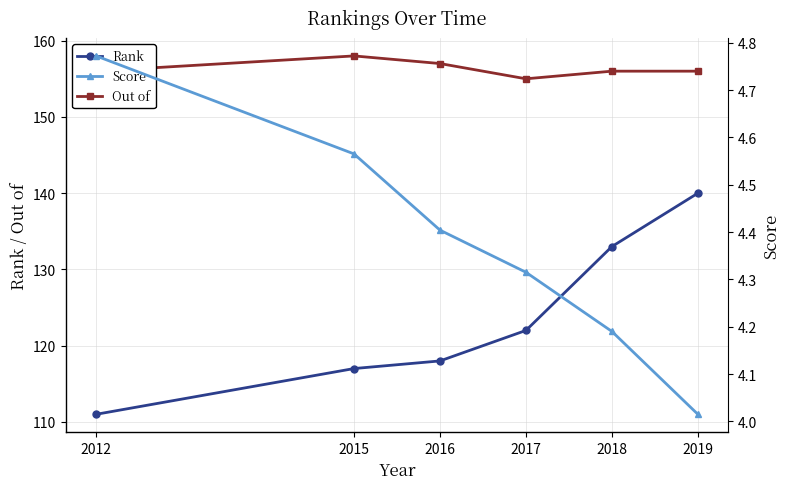

What is the approximate value of Rank at 2017?

122